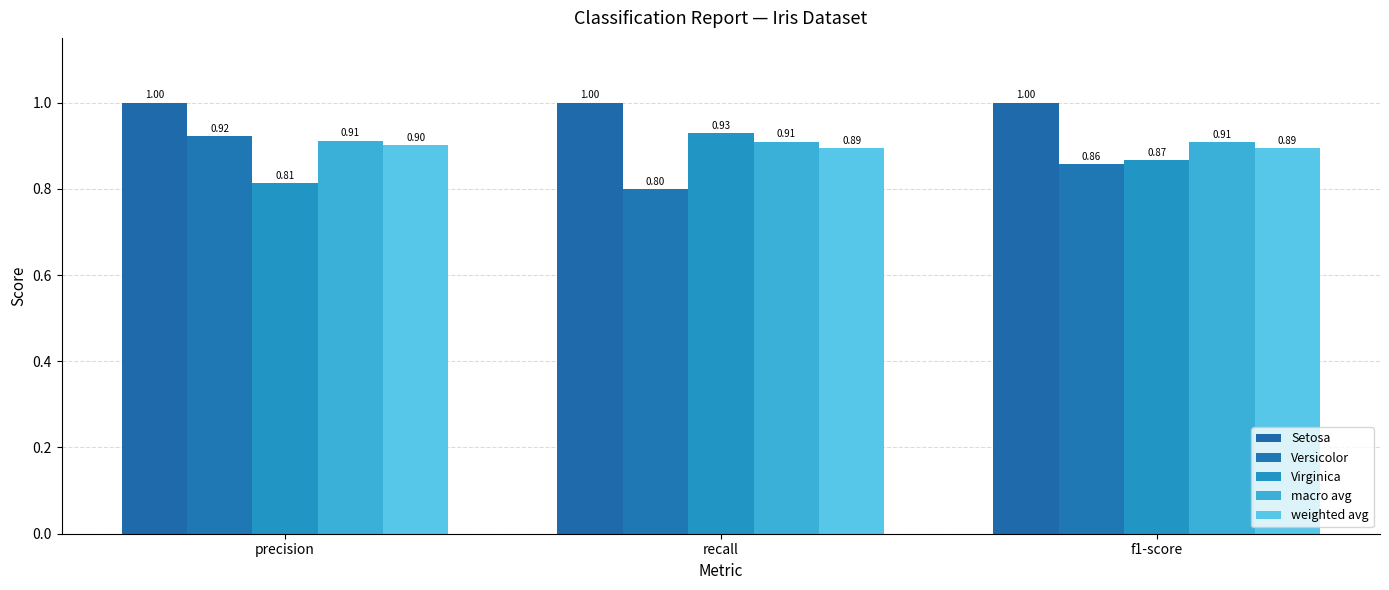

What is the difference between the maximum and minimum values in the Virginica series?

0.1